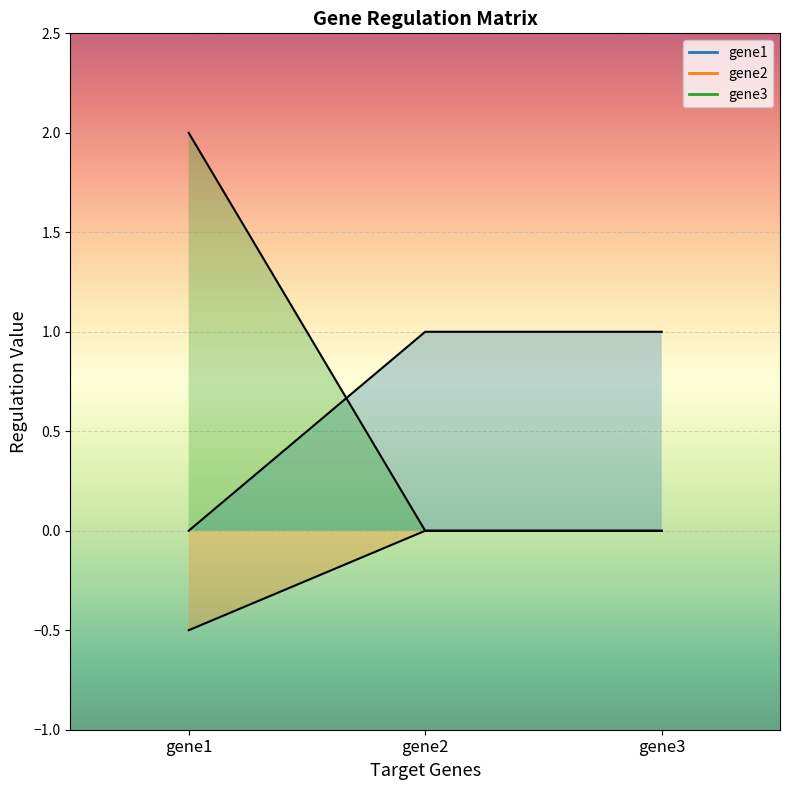

Is it true that gene3 equals 0.0 at gene3?

True